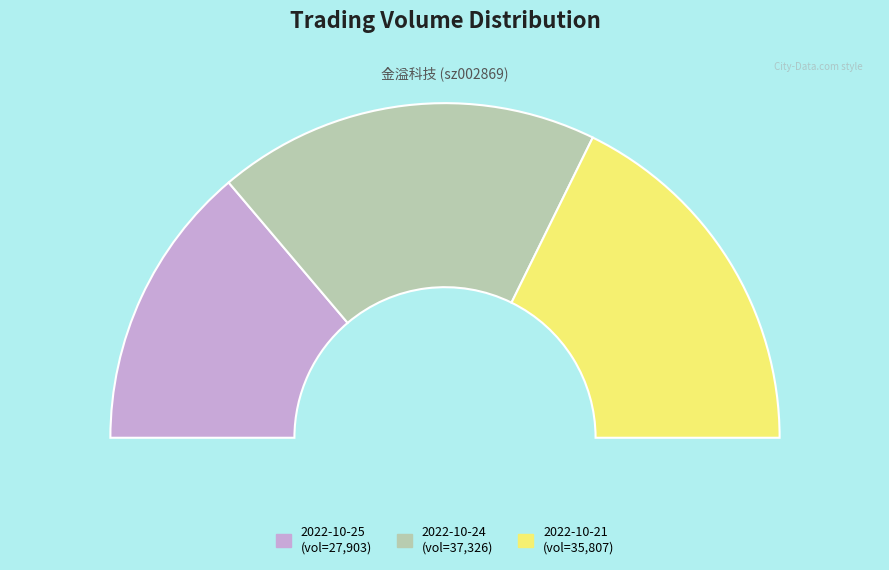

Count the number of slices in the pie.

3